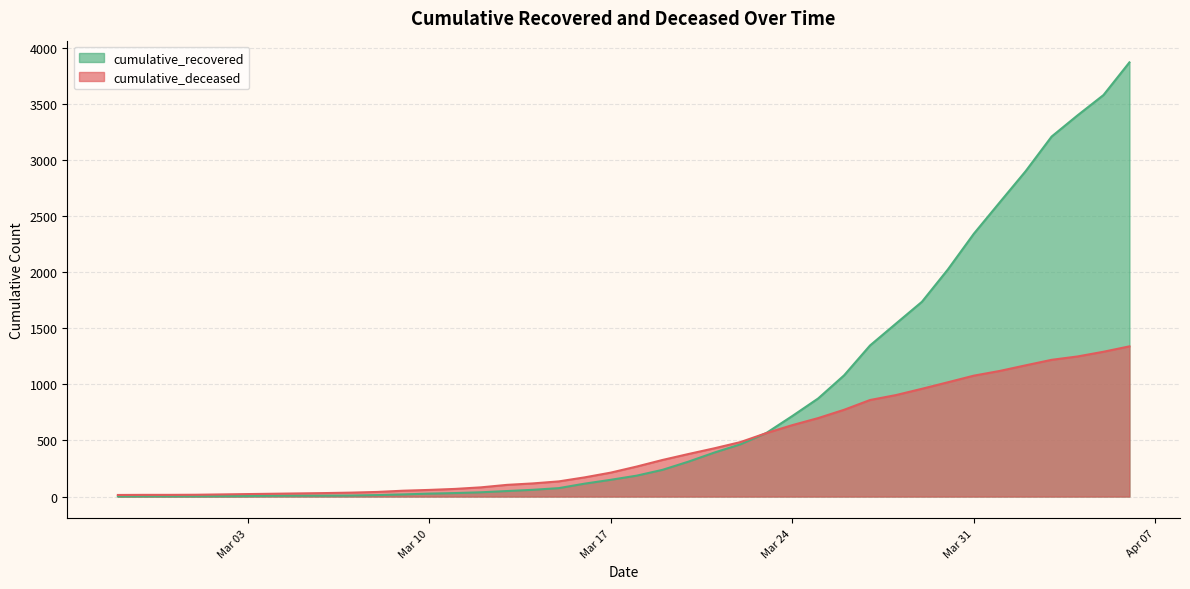

What is the difference between the maximum and minimum values in the cumulative_recovered series?

3866